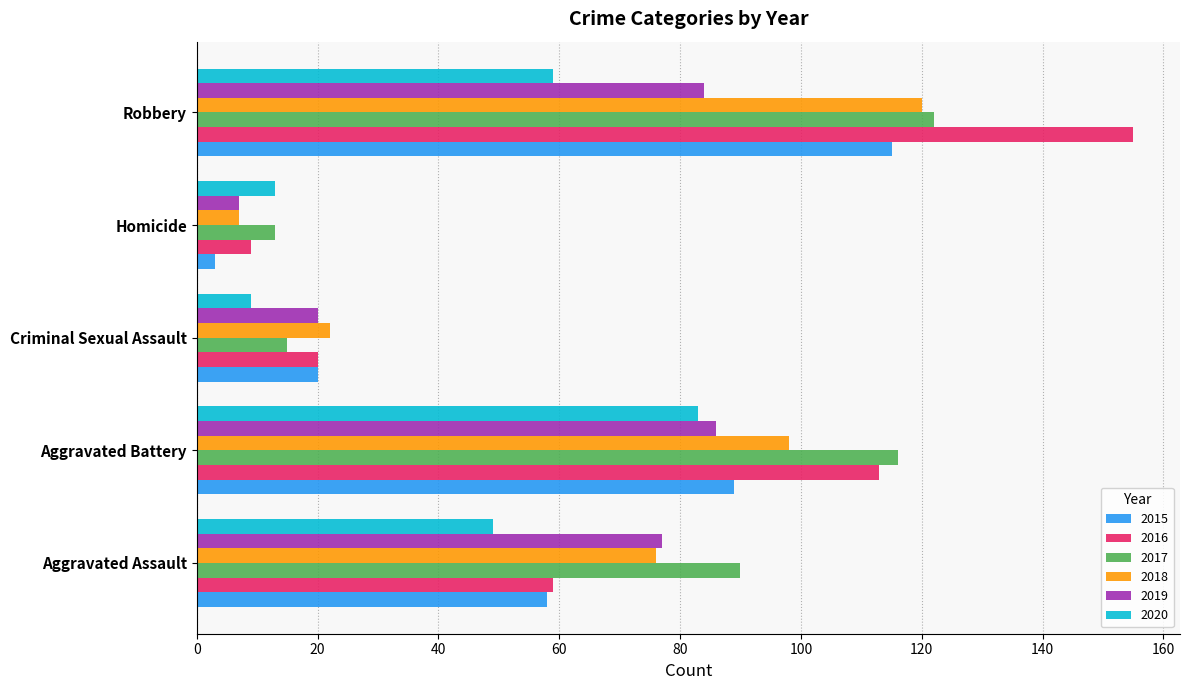

What value does the 2019 series have at Aggravated Battery?

86